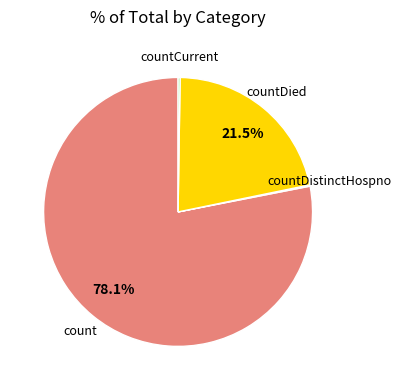

Does any single category account for the majority?

Yes